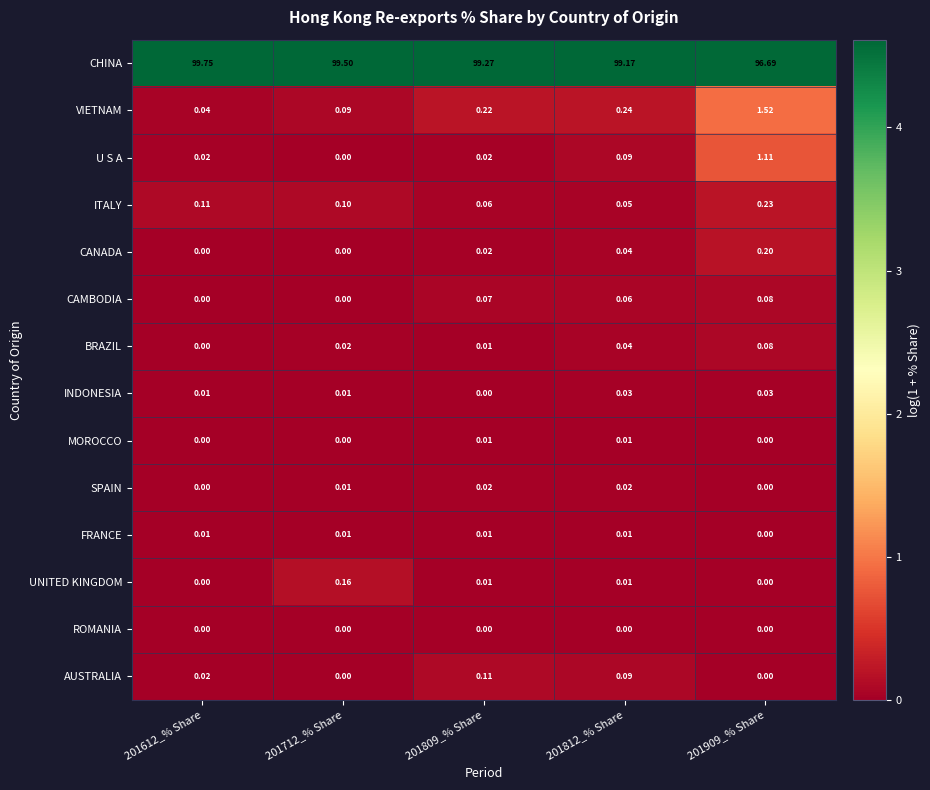

Which series has the largest total across all categories?

CHINA